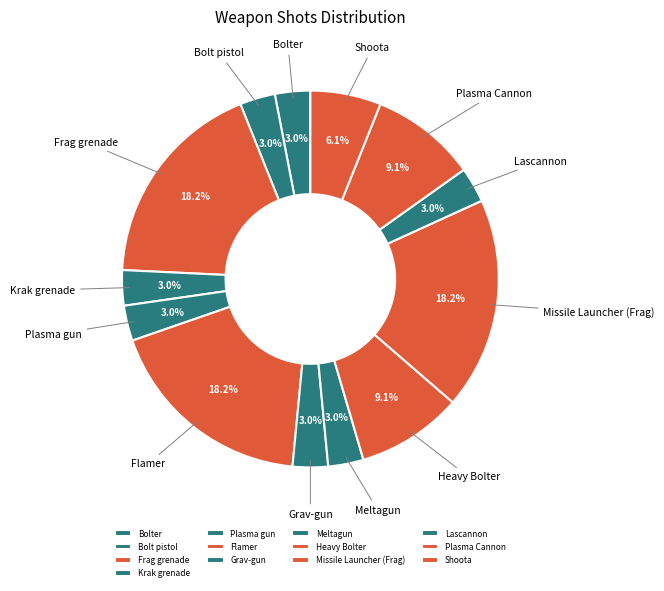

What percentage is the Plasma gun slice, to the nearest percent?

3%